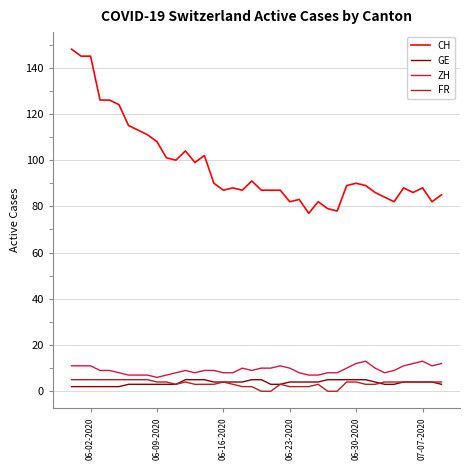

Which series has the largest range (max minus min)?

CH